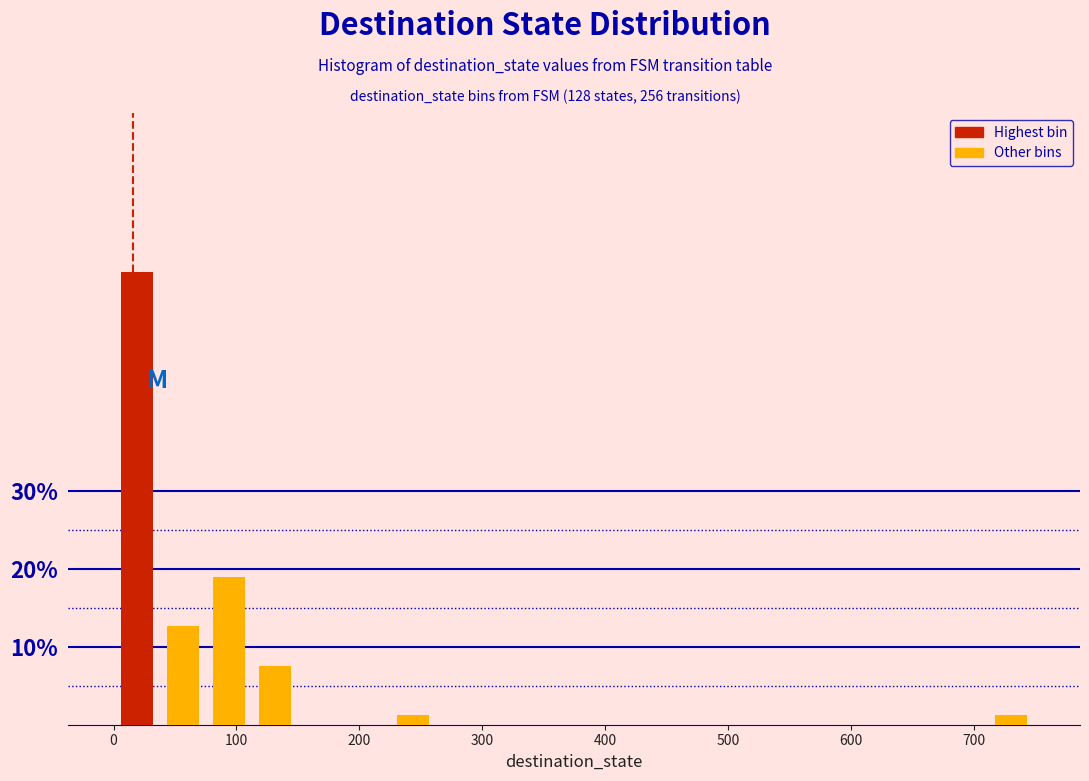

Read against the x-axis, roughly where is the centre of the tallest bar?

20